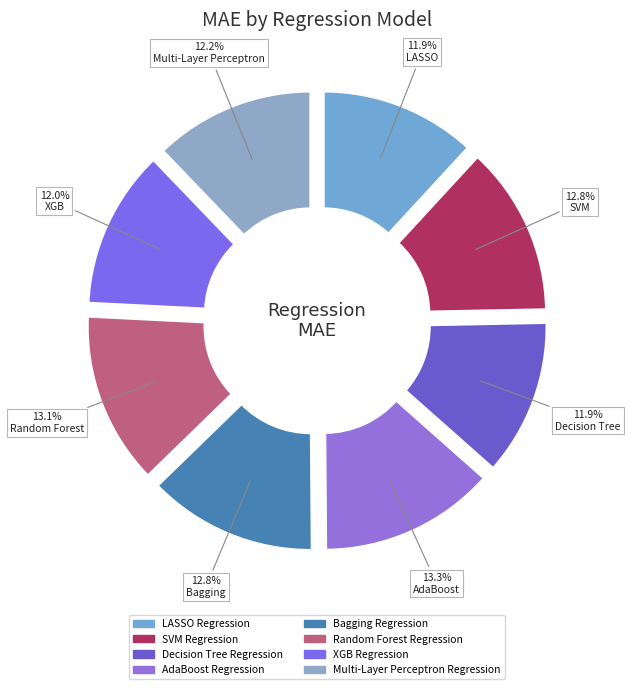

Count the number of slices in the pie.

8